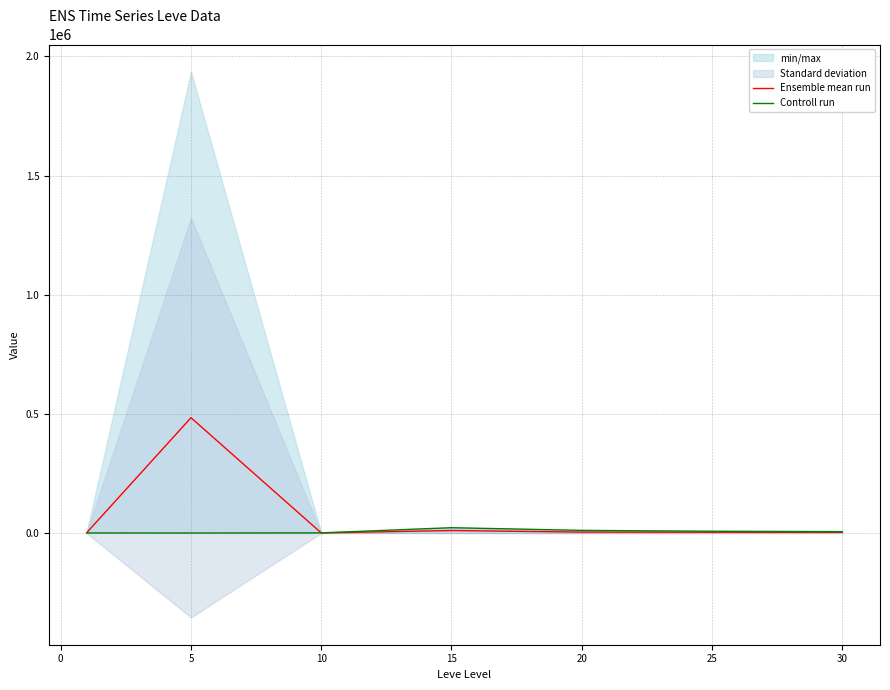

How many interior local peaks does the Ensemble mean run series have?

2